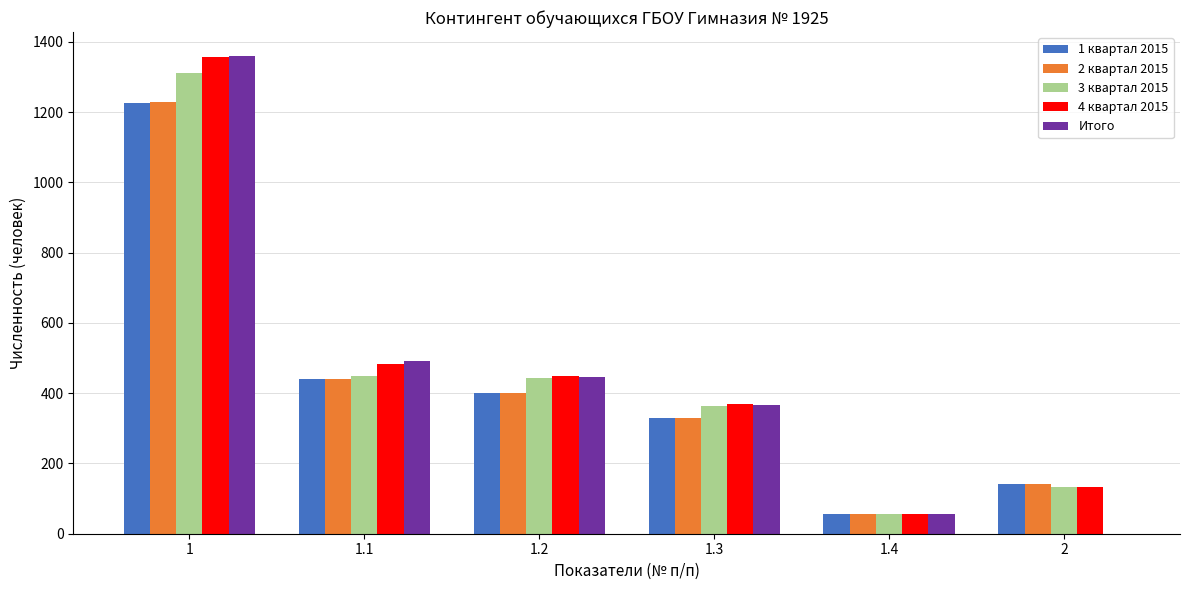

At which label does 3 квартал 2015 reach its peak?

1